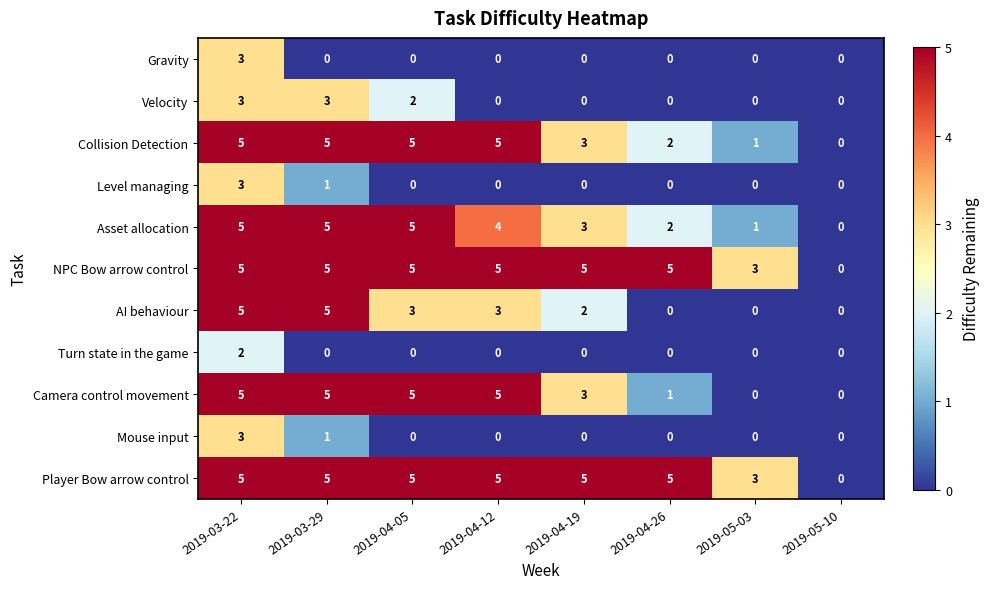

What is the difference between the maximum and minimum values in the Asset allocation series?

5